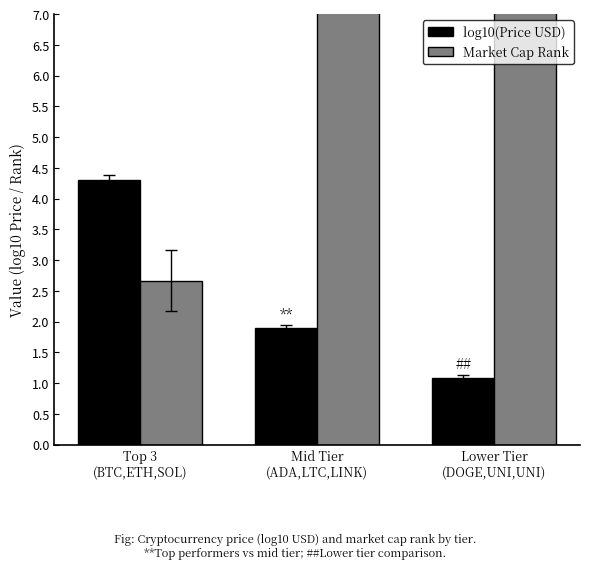

Reading right to left, what are all the values shown in this chart?

log10(Price USD): 1.1	1.9	4.3
Market Cap Rank: 16.0	14.3	2.7